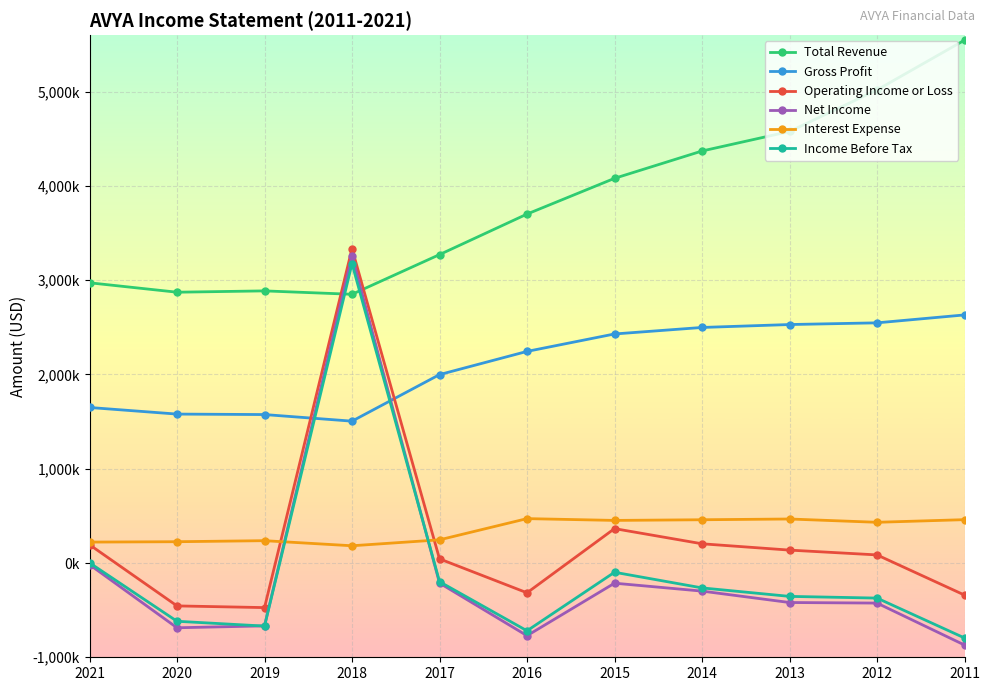

At 2021, list the series in order from largest to smallest.

Total Revenue, Gross Profit, Interest Expense, Operating Income or Loss, Income Before Tax, Net Income